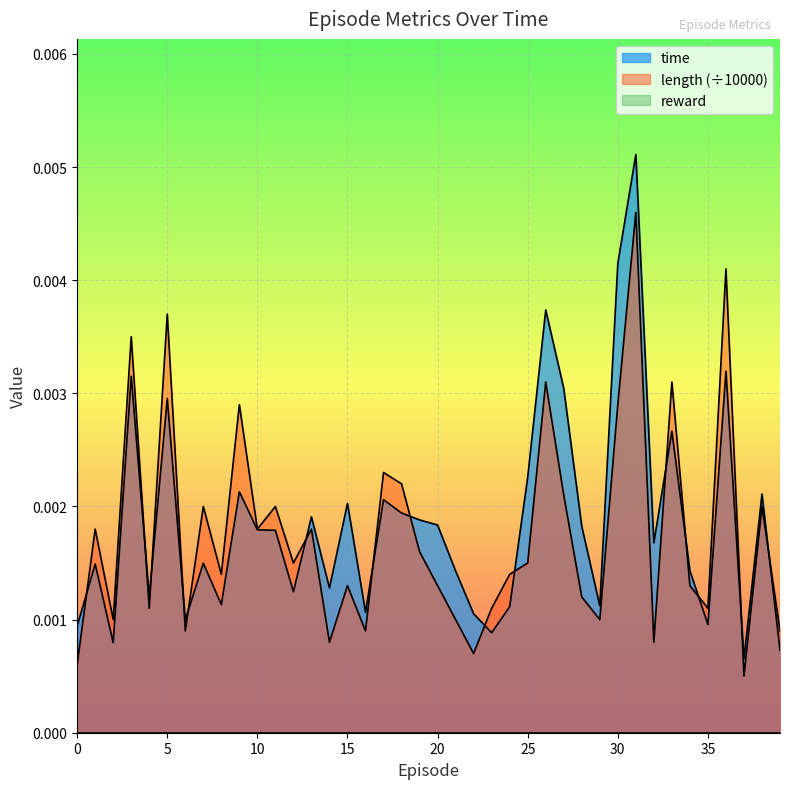

Which series has the widest spread of values?

time